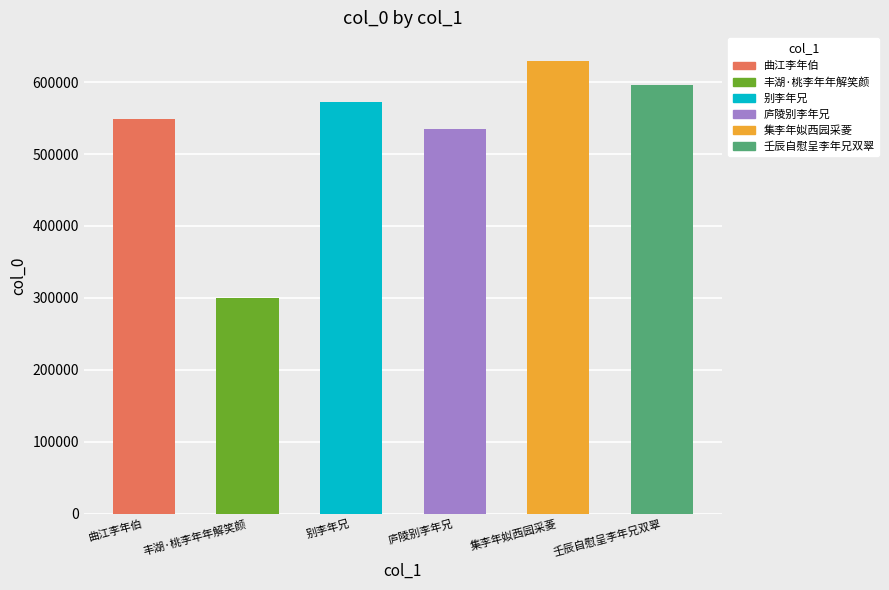

How many values are below 572890?

3